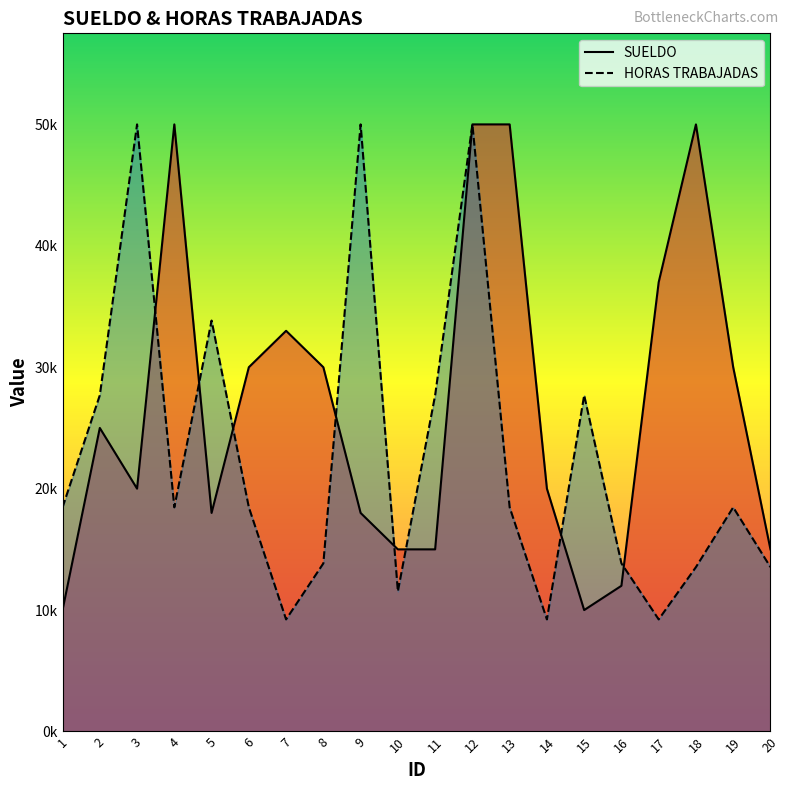

What are all the series names shown in the legend?

SUELDO, HORAS TRABAJADAS